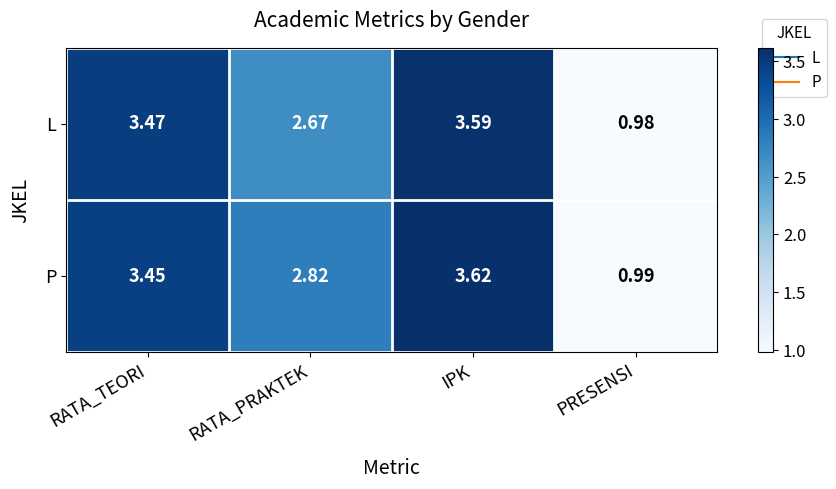

Rank the series by their maximum value, from lowest to highest.

L, P